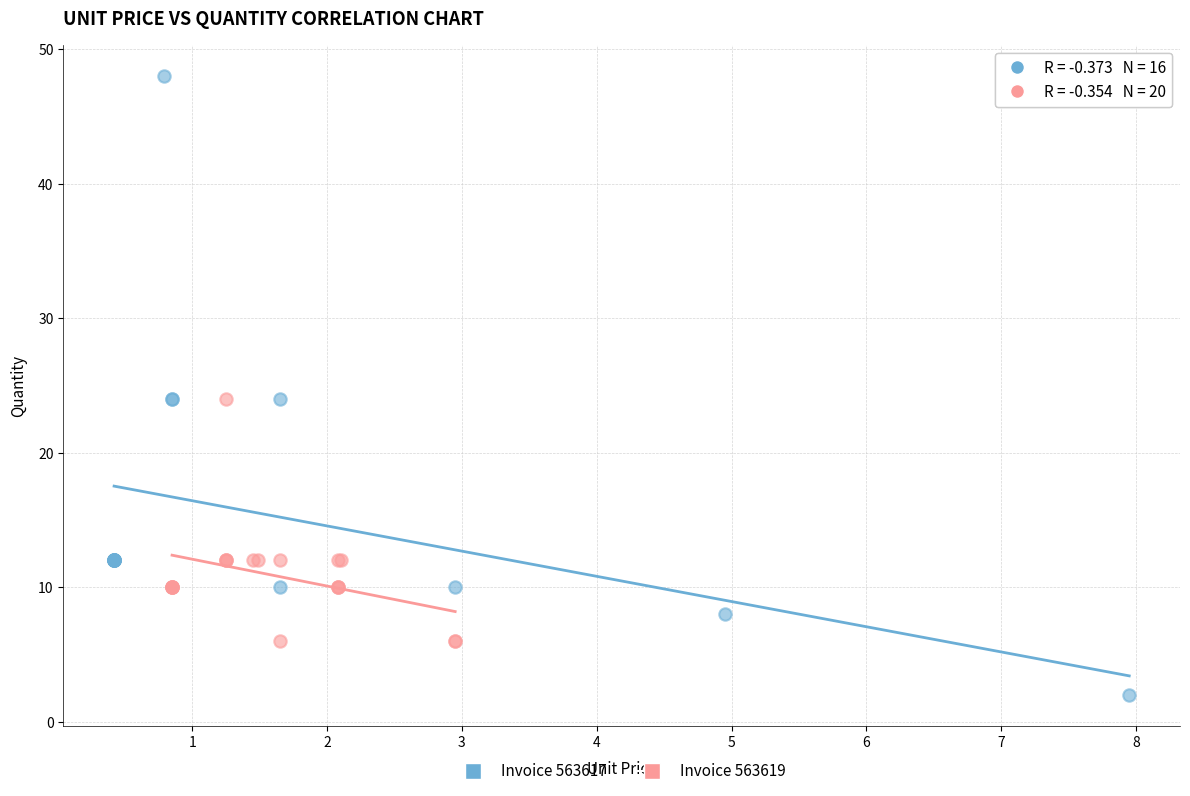

Which series has the widest spread of Y values?

Invoice 563617